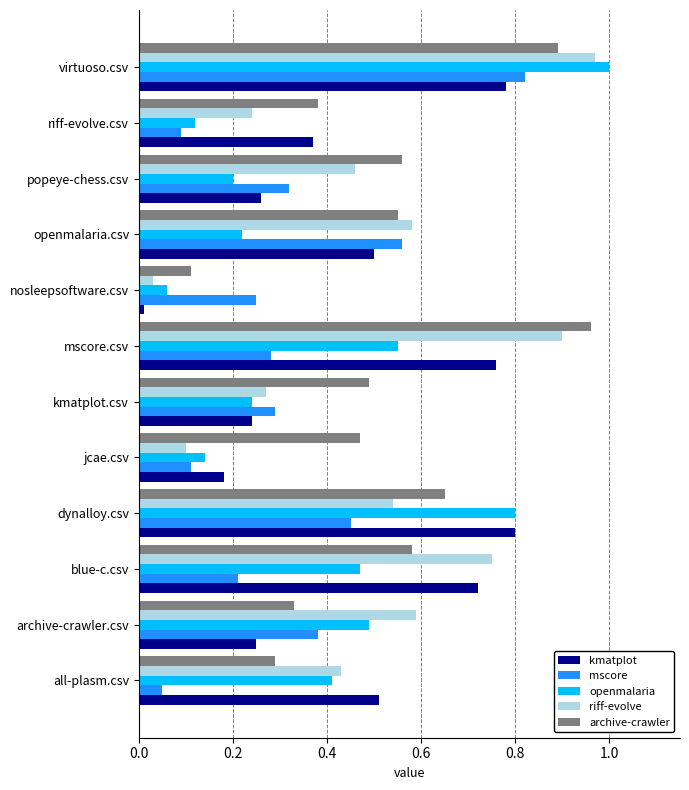

Which label corresponds to the smallest value in the chart?

nosleepsoftware.csv